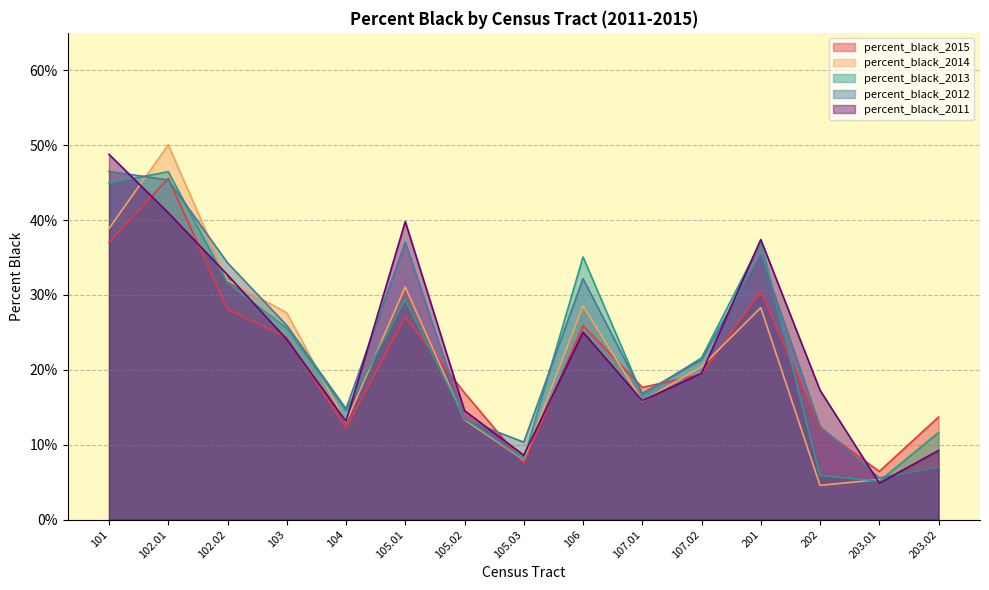

Does the chart display data point markers on the line(s)?

No